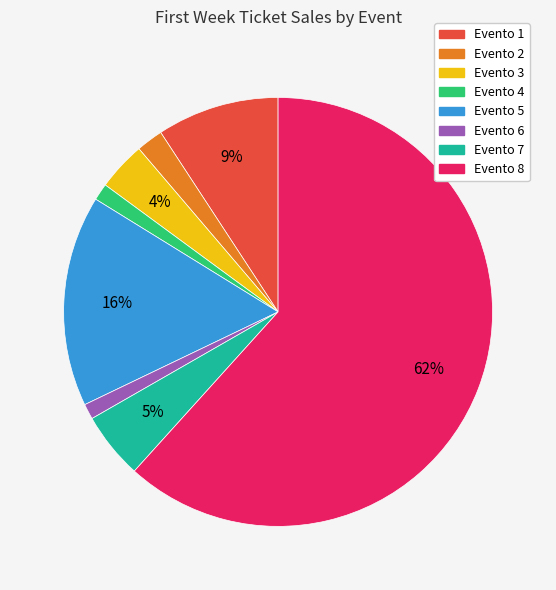

Between Evento 5 and Evento 6, which is larger?

Evento 5